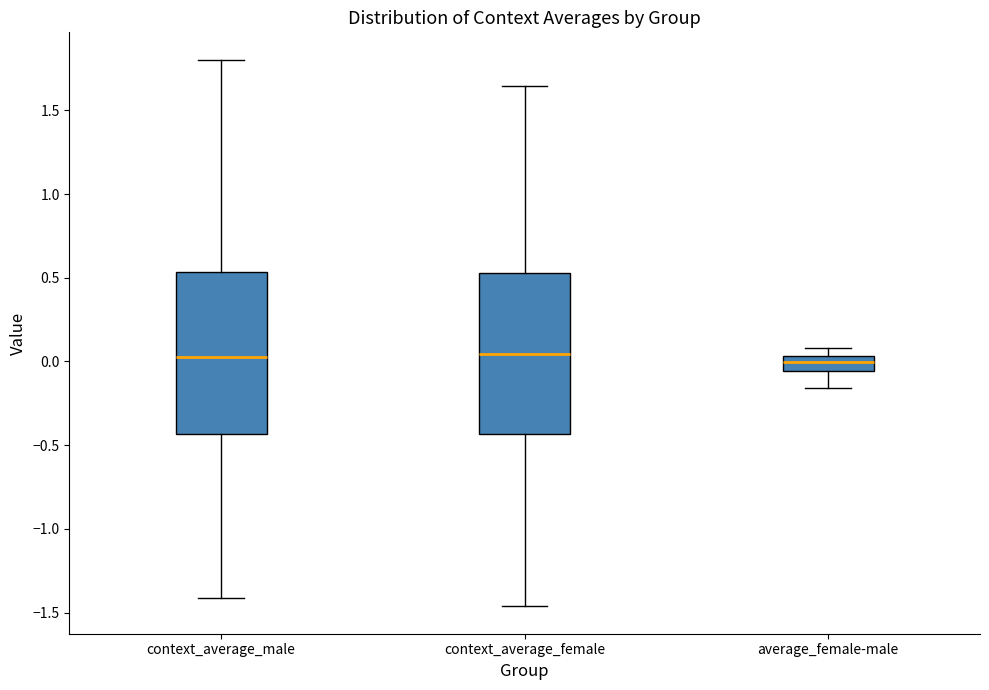

Where does the lower whisker of the box for average_female-male end on the y-axis? The values are not printed on the chart, so give them approximately, as read against the axis.

-0.15